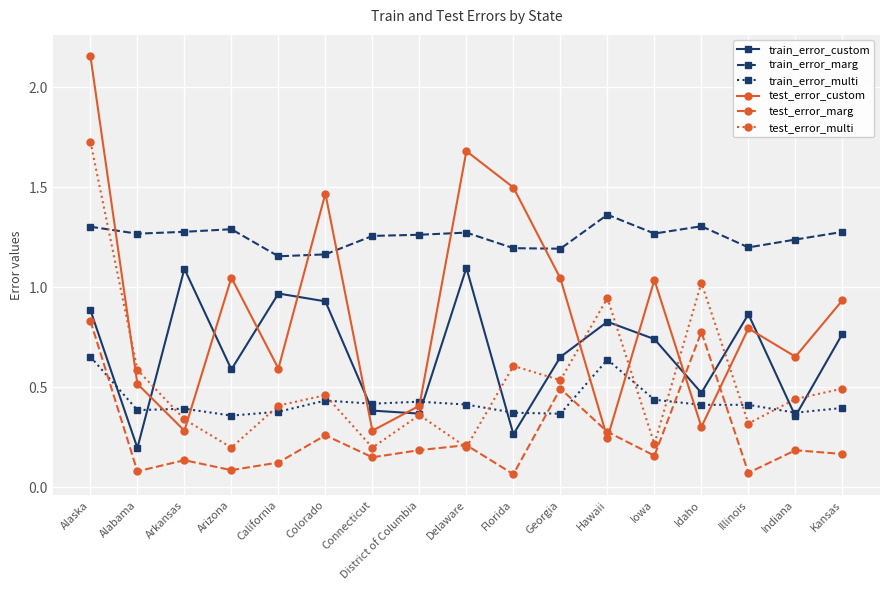

At which category does test_error_marg reach its first local valley?

Alabama